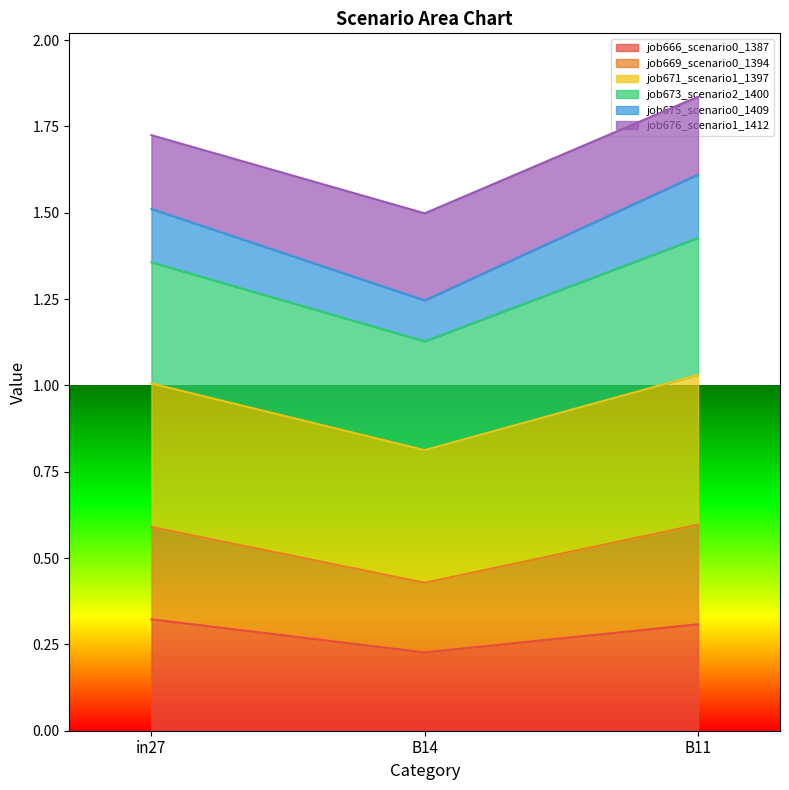

How many lines are shown in the chart?

6